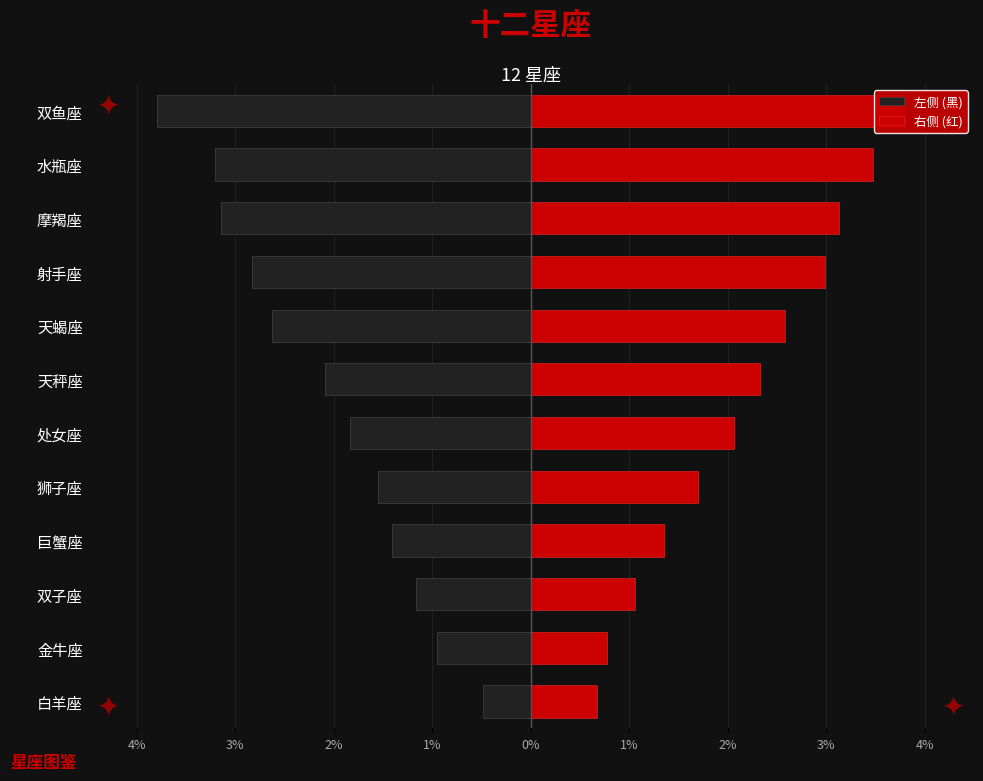

True or false: 右侧 has a value of 2.0 at 巨蟹座.

False